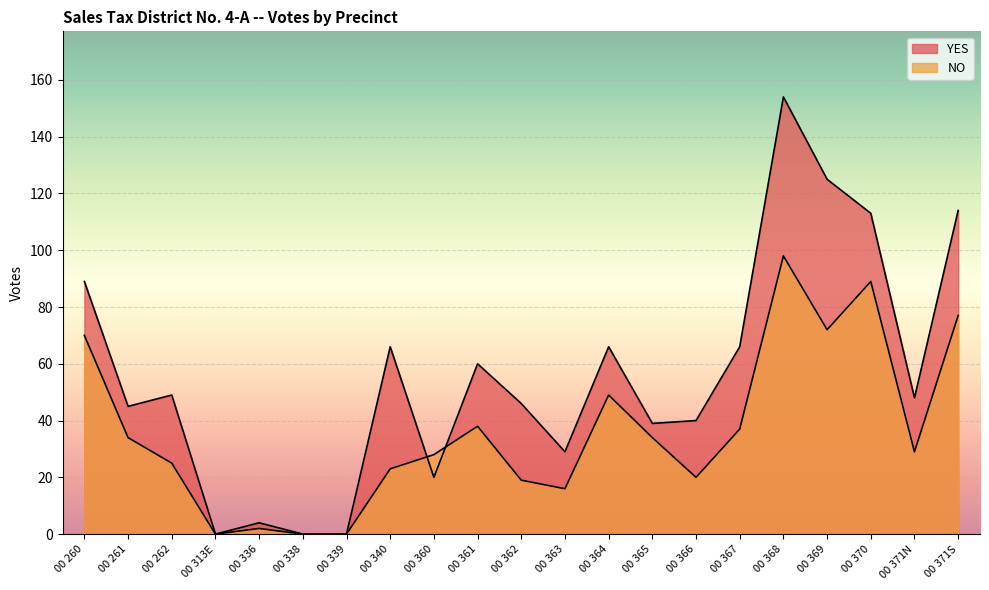

Between which two adjacent categories do YES and NO first intersect?

00 340 and 00 360